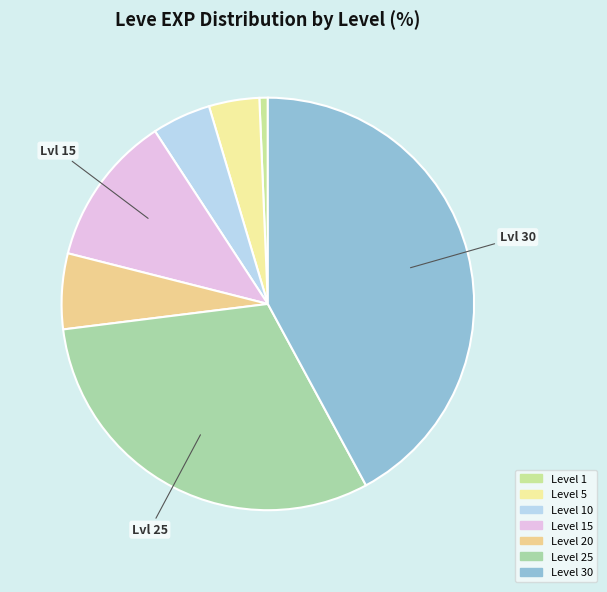

Approximately how many times larger is the value at Level 20 compared to Level 30?

0.1